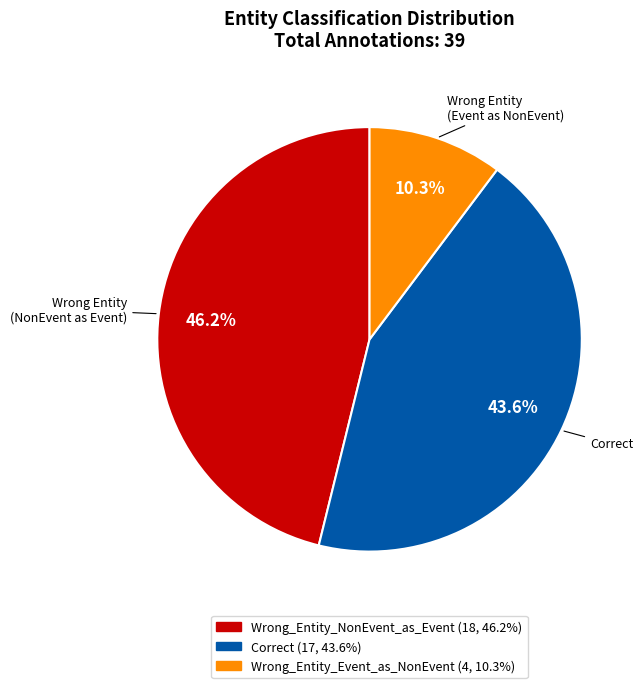

Does any single category account for the majority?

No